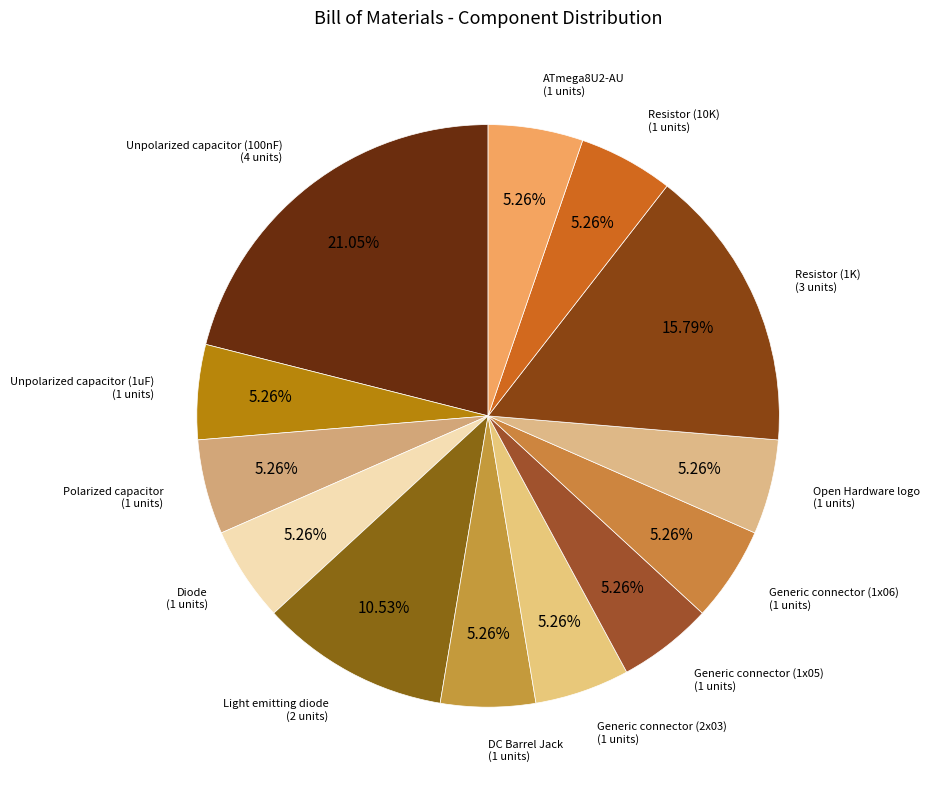

How many segments does this pie chart have?

13